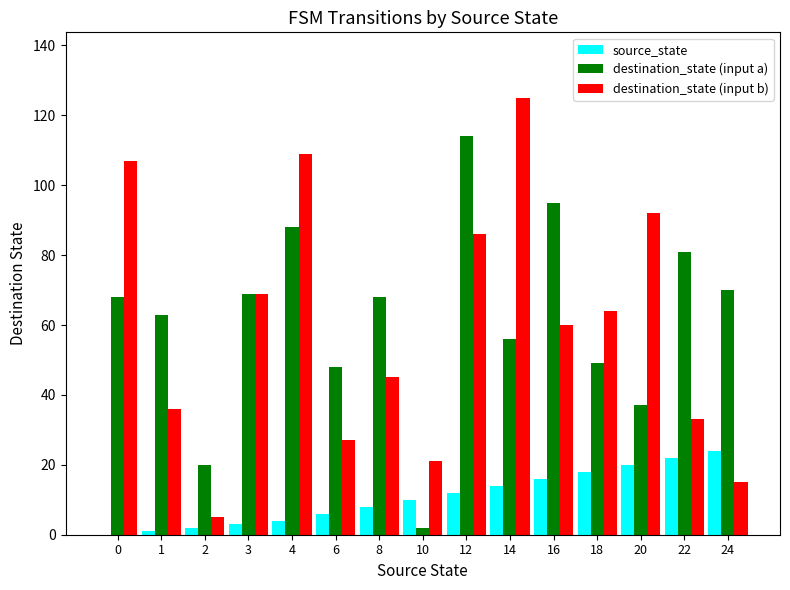

Reading left to right, list all the values displayed in this chart.

source_state: 0=0	1=1	2=2	3=3	4=4	6=6	8=8	10=10	12=12	14=14	16=16	18=18	20=20	22=22	24=24
destination_state (input a): 0=68	1=63	2=20	3=69	4=88	6=48	8=68	10=2	12=114	14=56	16=95	18=49	20=37	22=81	24=70
destination_state (input b): 0=107	1=36	2=5	3=69	4=109	6=27	8=45	10=21	12=86	14=125	16=60	18=64	20=92	22=33	24=15